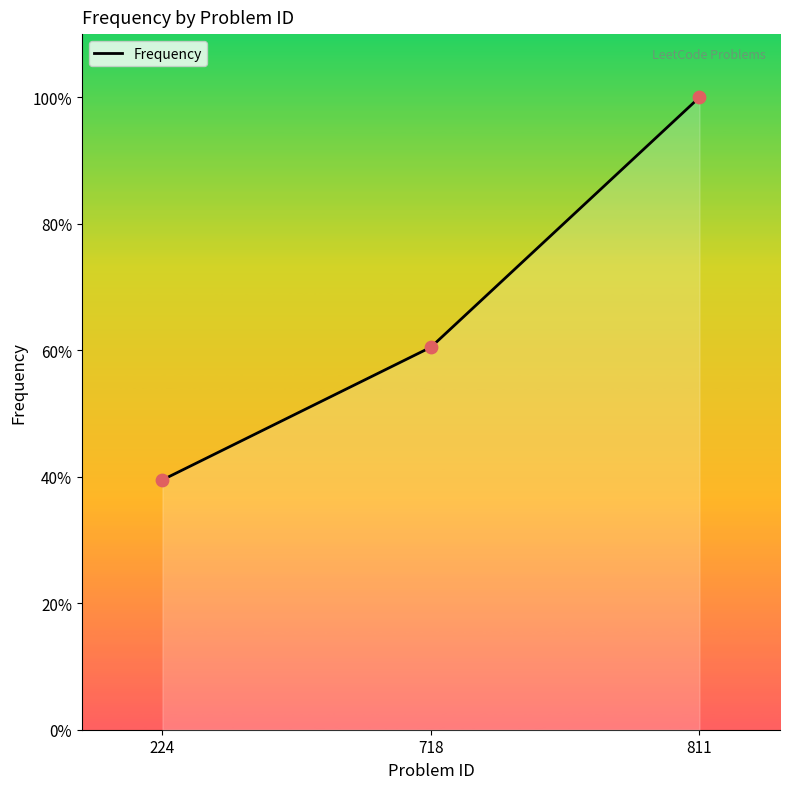

What is the change in value from 224 to 811?

+60.5